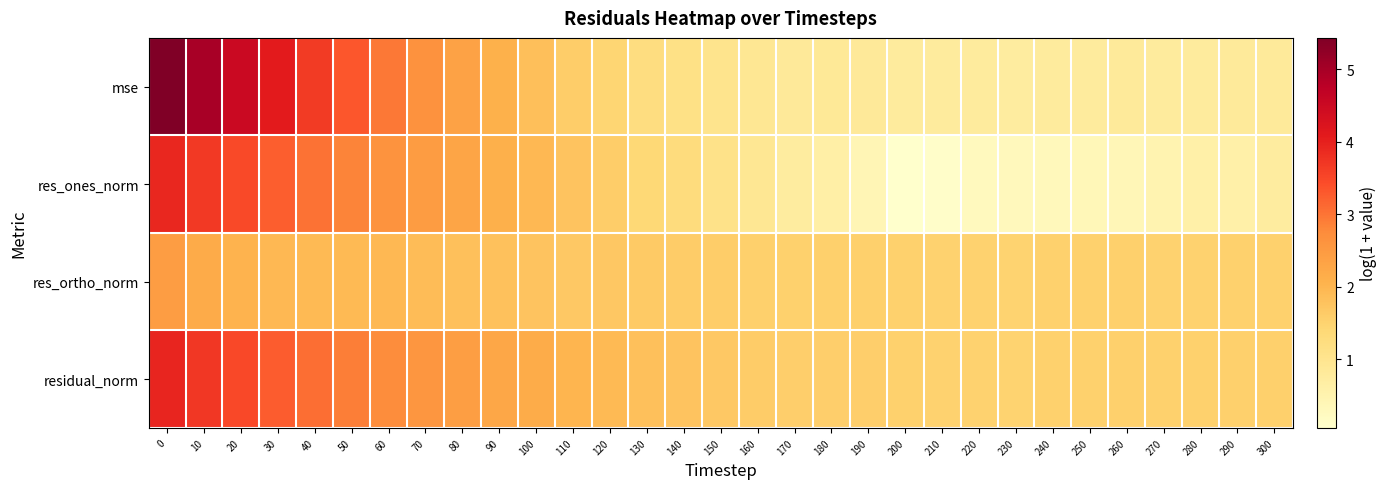

Reading left to right, transcribe all the data shown in this chart.

mse: 0=5.4	10=5.0	20=4.5	30=4.1	40=3.7	50=3.3	60=3.0	70=2.6	80=2.4	90=2.1	100=1.9	110=1.6	120=1.4	130=1.2	140=1.1	150=1.0	160=0.9	170=0.8	180=0.9	190=0.8	200=0.8	210=0.8	220=0.8	230=0.7	240=0.8	250=0.8	260=0.8	270=0.8	280=0.8	290=0.8	300=0.8
res_ones_norm: 0=3.9	10=3.7	20=3.5	30=3.2	40=3.0	50=2.8	60=2.6	70=2.5	80=2.3	90=2.1	100=1.9	110=1.8	120=1.6	130=1.4	140=1.3	150=1.1	160=0.9	170=0.7	180=0.6	190=0.4	200=0.1	210=0.1	220=0.3	230=0.3	240=0.3	250=0.4	260=0.4	270=0.5	280=0.6	290=0.6	300=0.7
res_ortho_norm: 0=2.4	10=2.2	20=2.0	30=2.0	40=1.9	50=1.9	60=2.0	70=1.9	80=1.8	90=1.8	100=1.8	110=1.7	120=1.7	130=1.7	140=1.6	150=1.6	160=1.6	170=1.5	180=1.6	190=1.6	200=1.5	210=1.5	220=1.5	230=1.5	240=1.5	250=1.5	260=1.5	270=1.5	280=1.5	290=1.5	300=1.5
residual_norm: 0=3.9	10=3.7	20=3.5	30=3.3	40=3.1	50=2.9	60=2.7	70=2.6	80=2.4	90=2.3	100=2.2	110=2.0	120=1.9	130=1.8	140=1.8	150=1.7	160=1.6	170=1.6	180=1.6	190=1.6	200=1.5	210=1.5	220=1.5	230=1.5	240=1.5	250=1.5	260=1.6	270=1.5	280=1.5	290=1.6	300=1.6